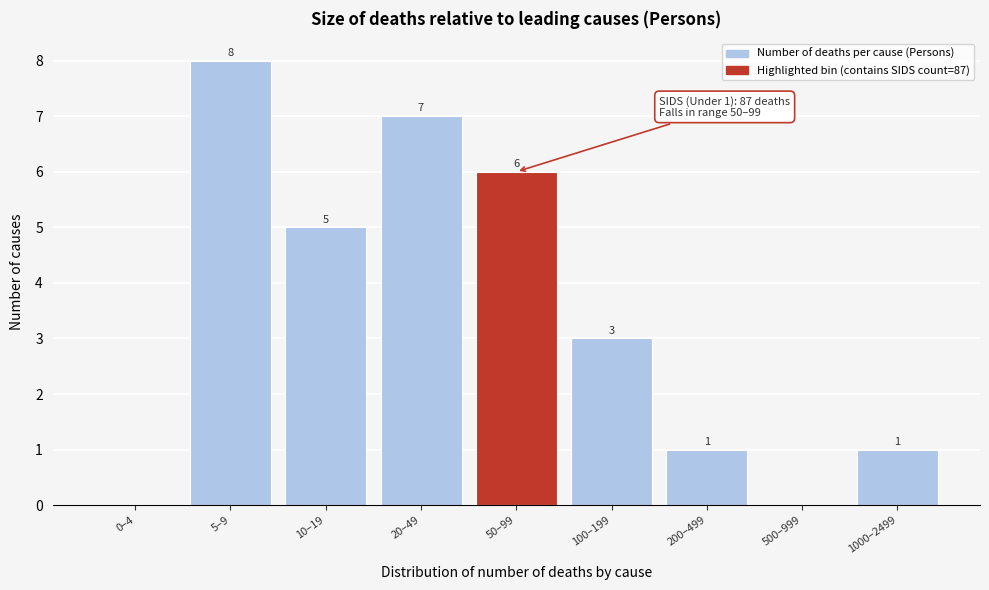

Reading left to right, list all the values displayed in this chart.

0–4=0	5–9=8	10–19=5	20–49=7	50–99=6	100–199=3	200–499=1	500–999=0	1000–2499=1